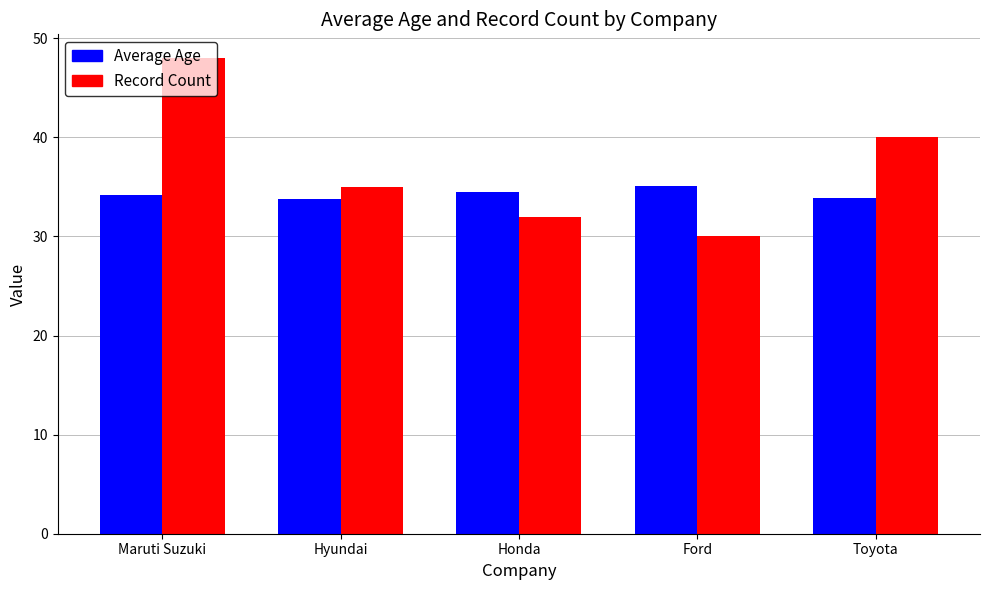

How many values in the Record Count series are below 35?

2